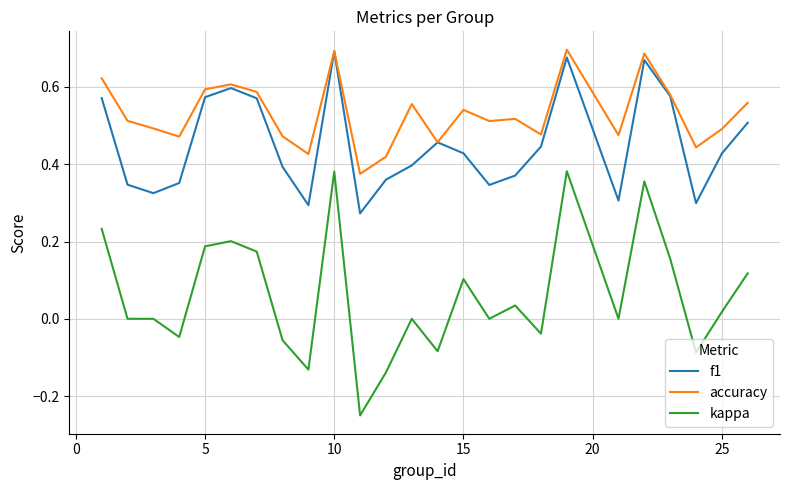

Which series has the largest total across all categories?

accuracy